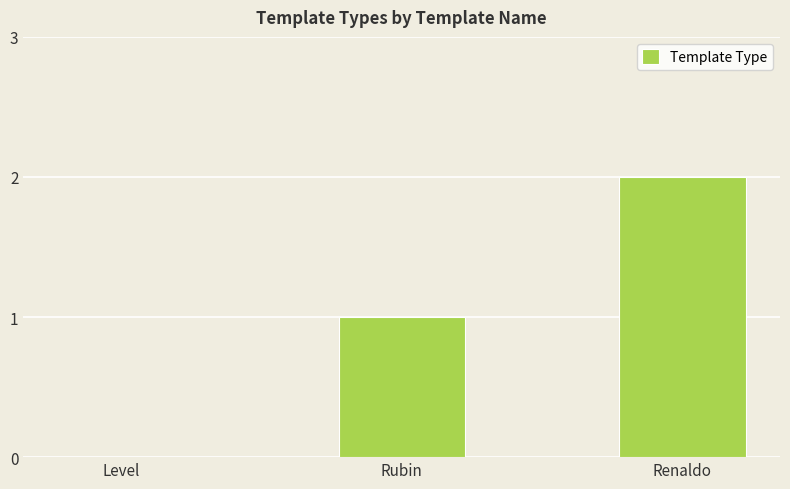

What is the sum of the values at Renaldo and Rubin?

3